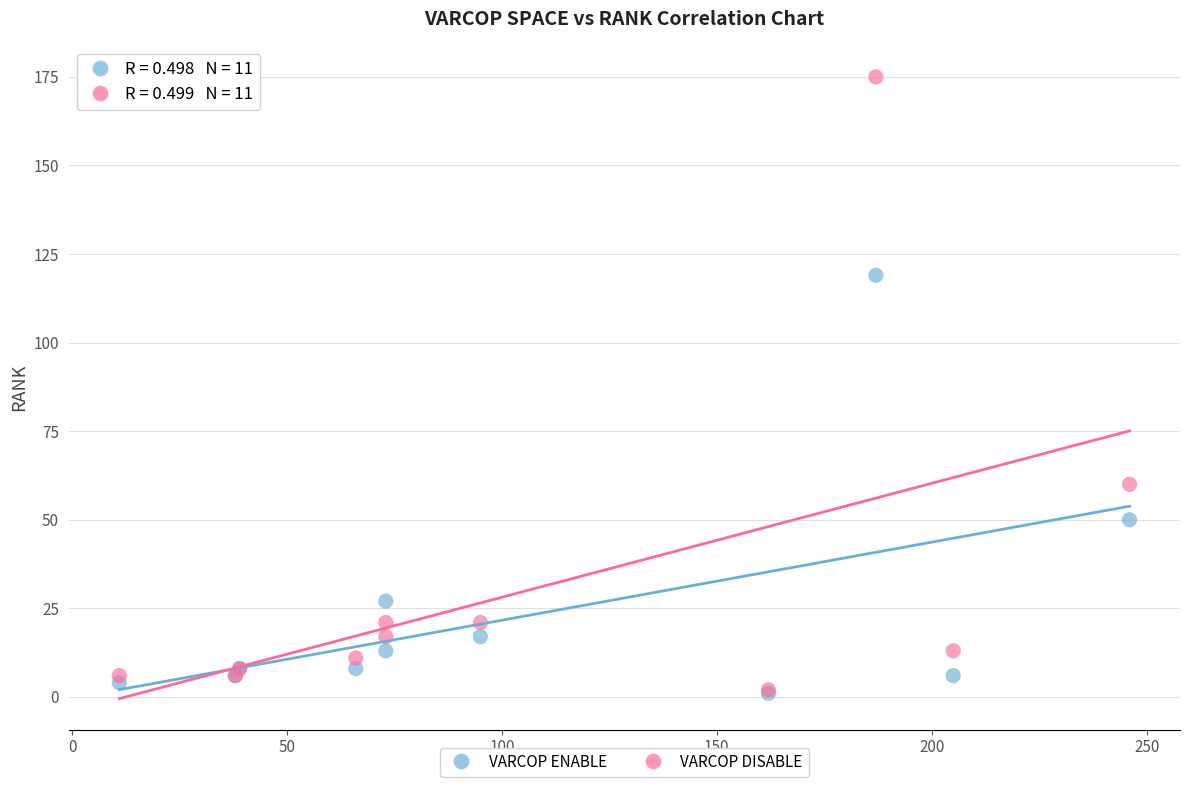

Across all series, what Y value is closest to 88?

60